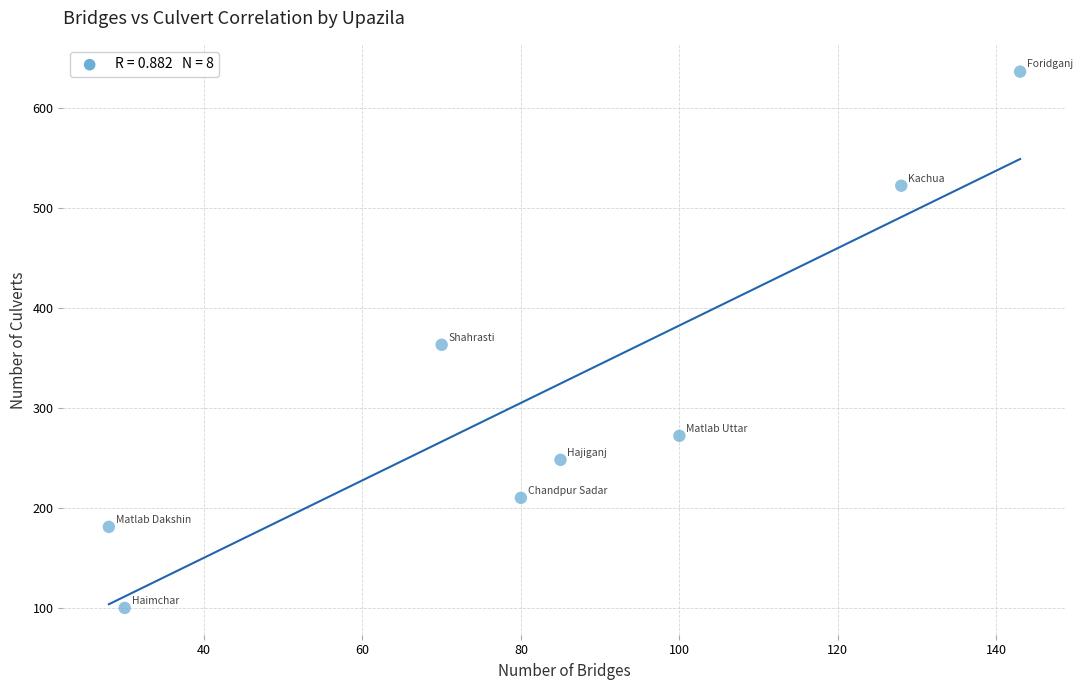

What is the range of Y values (max minus min)?

536